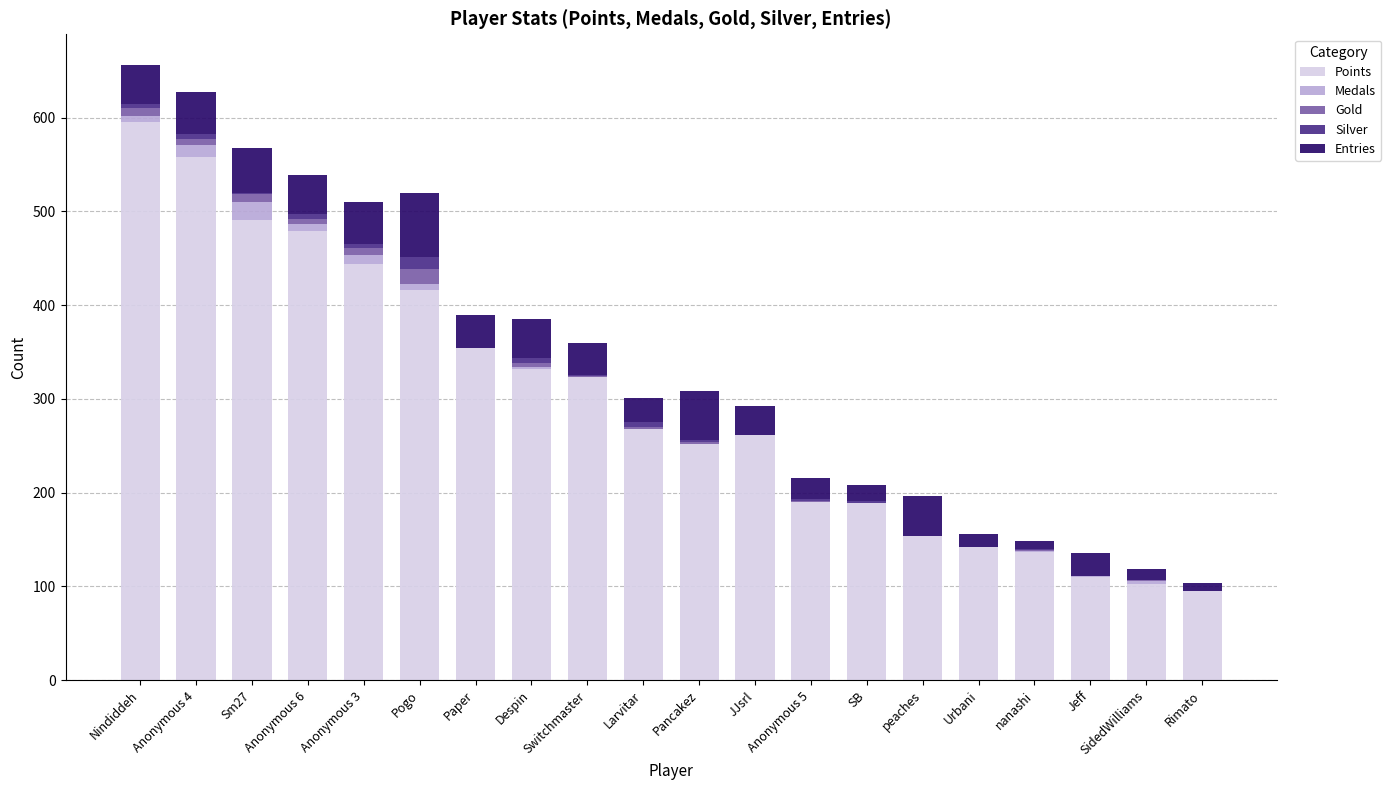

Is it true that Points equals 98 at JJsrl?

False